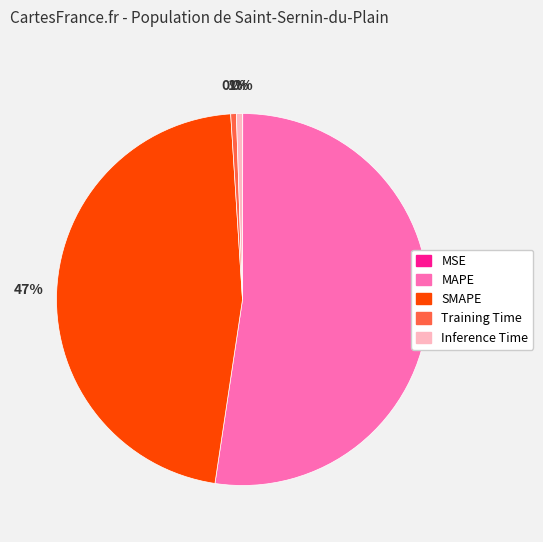

What is the ratio of the value at MAPE to the value at SMAPE?

1.1